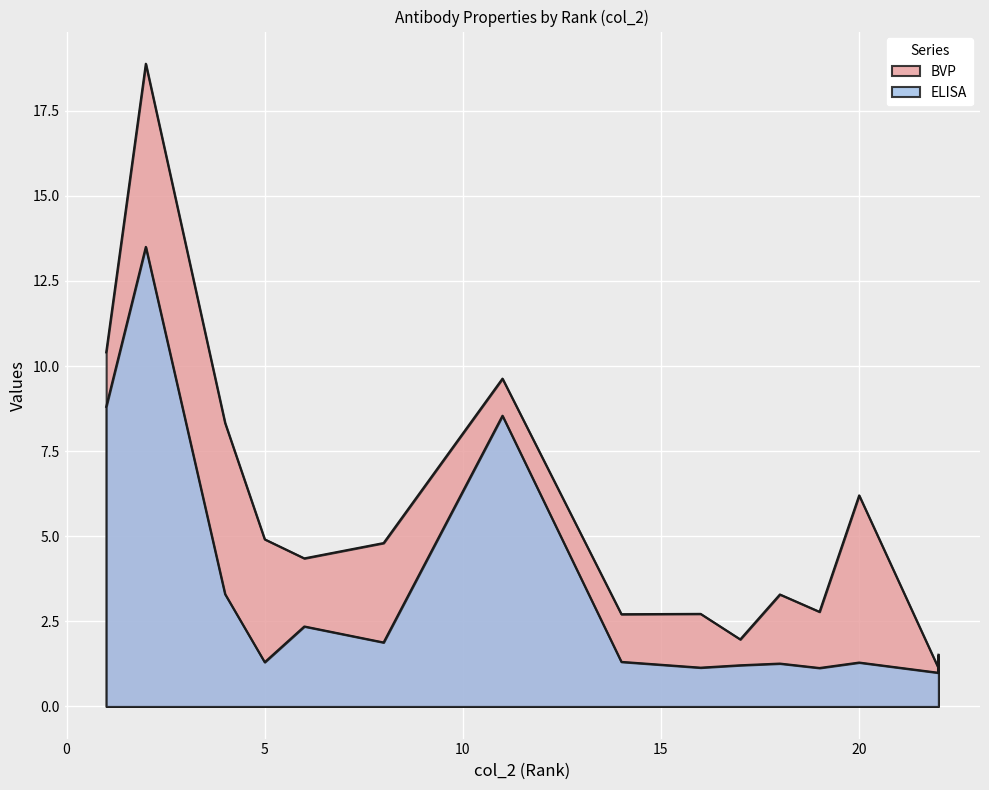

Which series has the widest spread of values?

BVP